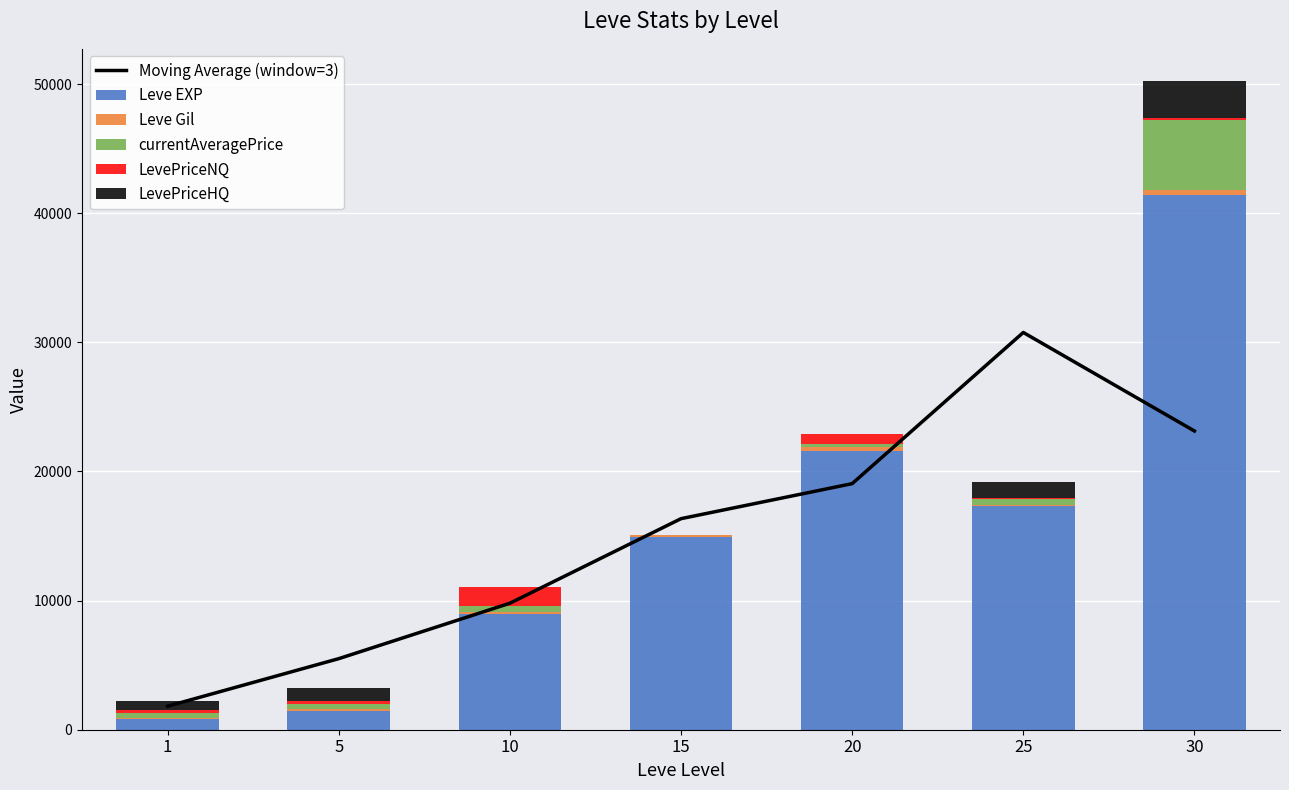

Which series has the widest spread of values?

Leve EXP